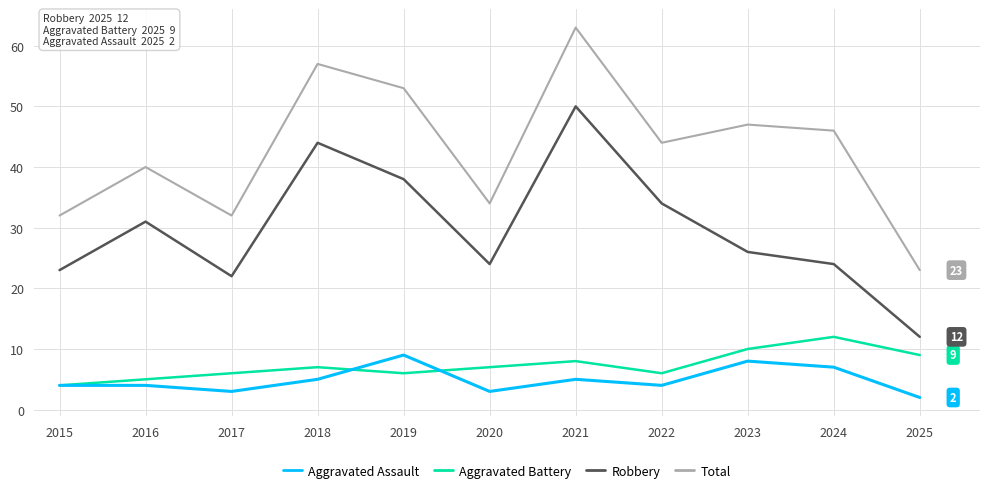

The value of Robbery at 2018 is 44. True or false?

True